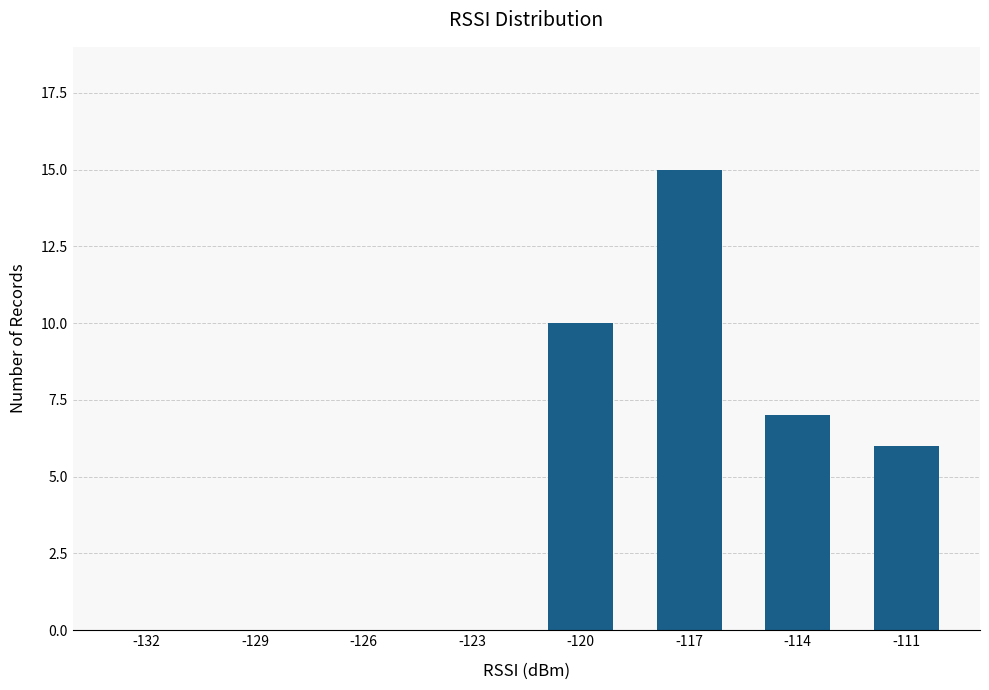

Reading left to right, transcribe all the data shown in this chart.

-132=0	-129=0	-126=0	-123=0	-120=10	-117=15	-114=7	-111=6